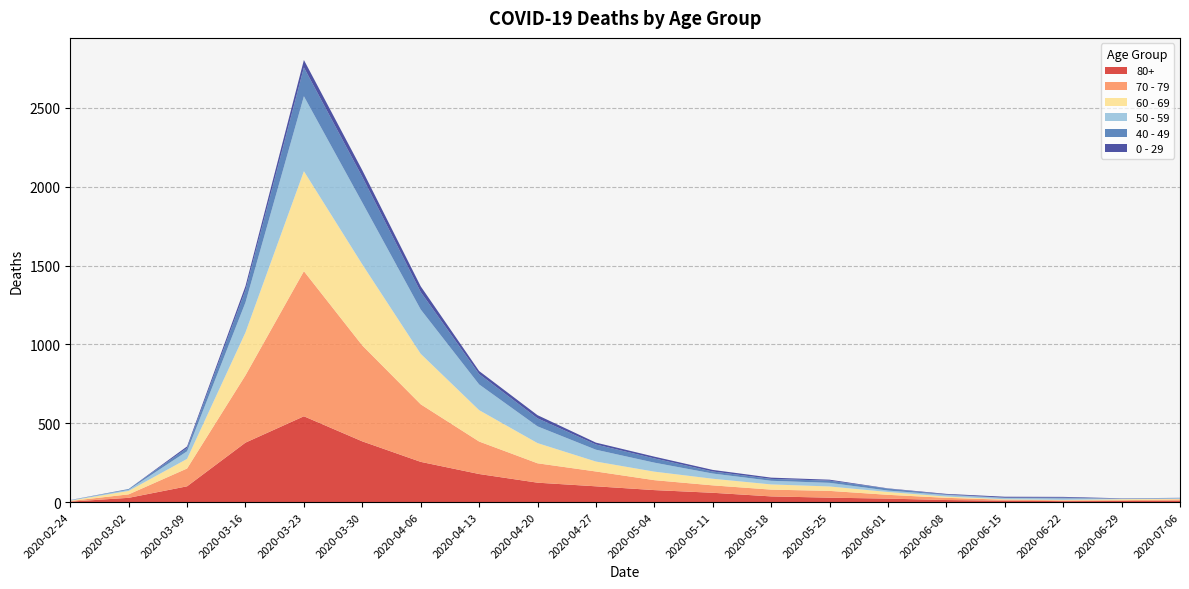

Reading left to right, list all the values displayed in this chart.

80+: 2020-02-24=3	2020-03-02=27	2020-03-09=100	2020-03-16=377	2020-03-23=544	2020-03-30=385	2020-04-06=255	2020-04-13=178	2020-04-20=123	2020-04-27=100	2020-05-04=76	2020-05-11=59	2020-05-18=36	2020-05-25=28	2020-06-01=22	2020-06-08=13	2020-06-15=9	2020-06-22=6	2020-06-29=7	2020-07-06=9
70 - 79: 2020-02-24=4	2020-03-02=22	2020-03-09=113	2020-03-16=427	2020-03-23=920	2020-03-30=608	2020-04-06=365	2020-04-13=206	2020-04-20=123	2020-04-27=94	2020-05-04=63	2020-05-11=47	2020-05-18=43	2020-05-25=43	2020-06-01=24	2020-06-08=14	2020-06-15=6	2020-06-22=5	2020-06-29=5	2020-07-06=8
60 - 69: 2020-02-24=2	2020-03-02=22	2020-03-09=61	2020-03-16=272	2020-03-23=634	2020-03-30=514	2020-04-06=320	2020-04-13=199	2020-04-20=128	2020-04-27=63	2020-05-04=54	2020-05-11=42	2020-05-18=33	2020-05-25=28	2020-06-01=18	2020-06-08=8	2020-06-15=3	2020-06-22=3	2020-06-29=6	2020-07-06=3
50 - 59: 2020-02-24=3	2020-03-02=7	2020-03-09=48	2020-03-16=190	2020-03-23=475	2020-03-30=392	2020-04-06=281	2020-04-13=163	2020-04-20=106	2020-04-27=75	2020-05-04=57	2020-05-11=33	2020-05-18=23	2020-05-25=23	2020-06-01=9	2020-06-08=10	2020-06-15=8	2020-06-22=9	2020-06-29=3	2020-07-06=5
40 - 49: 2020-02-24=0	2020-03-02=5	2020-03-09=21	2020-03-16=79	2020-03-23=183	2020-03-30=163	2020-04-06=111	2020-04-13=66	2020-04-20=51	2020-04-27=33	2020-05-04=27	2020-05-11=13	2020-05-18=12	2020-05-25=14	2020-06-01=12	2020-06-08=3	2020-06-15=2	2020-06-22=5	2020-06-29=1	2020-07-06=1
0 - 29: 2020-02-24=1	2020-03-02=0	2020-03-09=10	2020-03-16=25	2020-03-23=47	2020-03-30=42	2020-04-06=36	2020-04-13=19	2020-04-20=20	2020-04-27=12	2020-05-04=11	2020-05-11=10	2020-05-18=8	2020-05-25=6	2020-06-01=2	2020-06-08=4	2020-06-15=6	2020-06-22=5	2020-06-29=2	2020-07-06=1